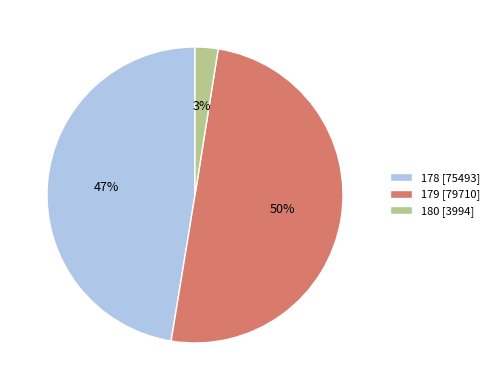

True or false: 179 [79710] accounts for 38% of the total.

False